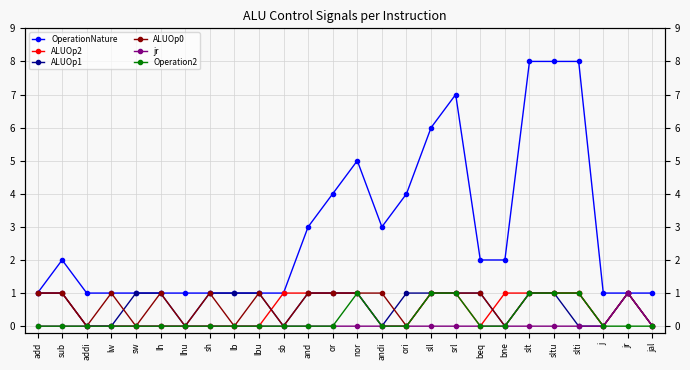

How many interior local valleys does the ALUOp1 series have?

4